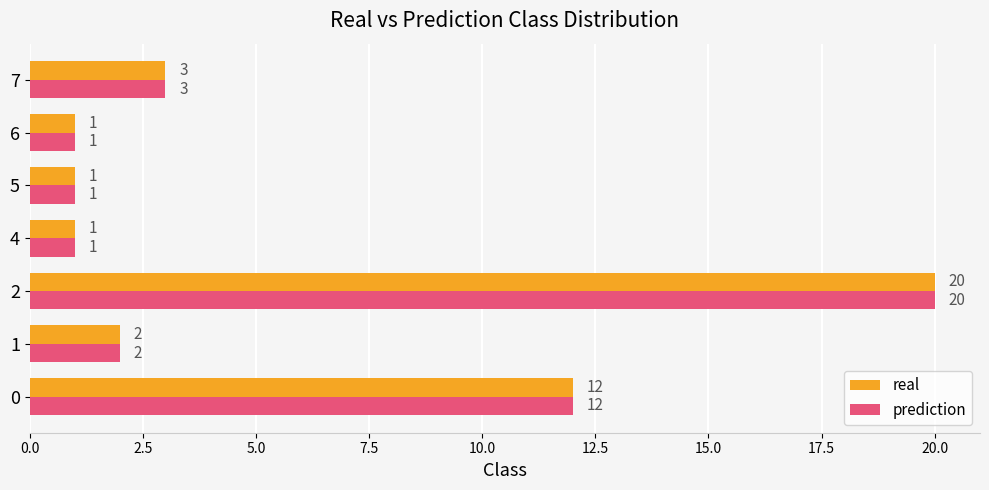

What is the sum of all prediction values?

40